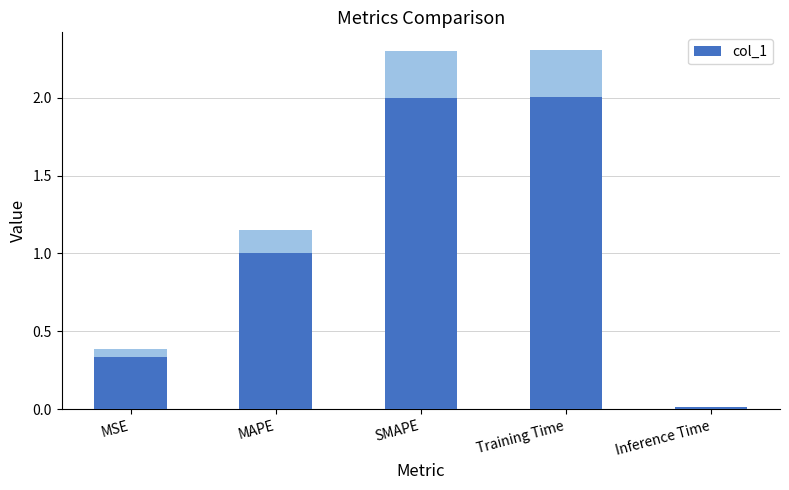

Where is the data nearest to the value 1?

MAPE